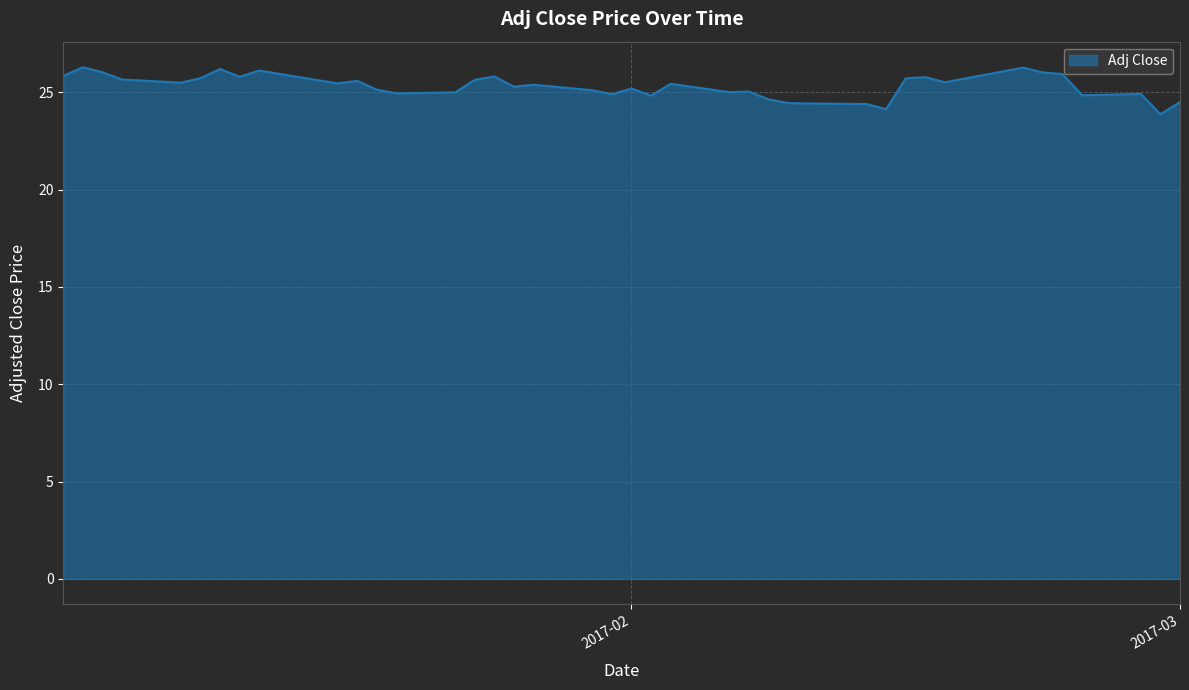

What is the minimum value shown in the chart?

23.9